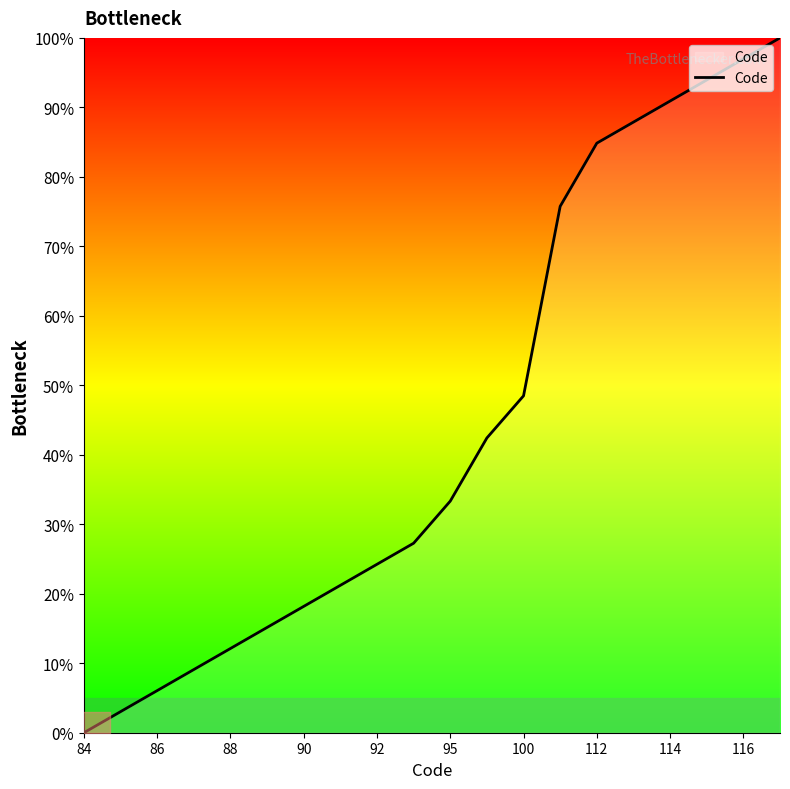

What is the difference between the maximum and minimum values?

100.0